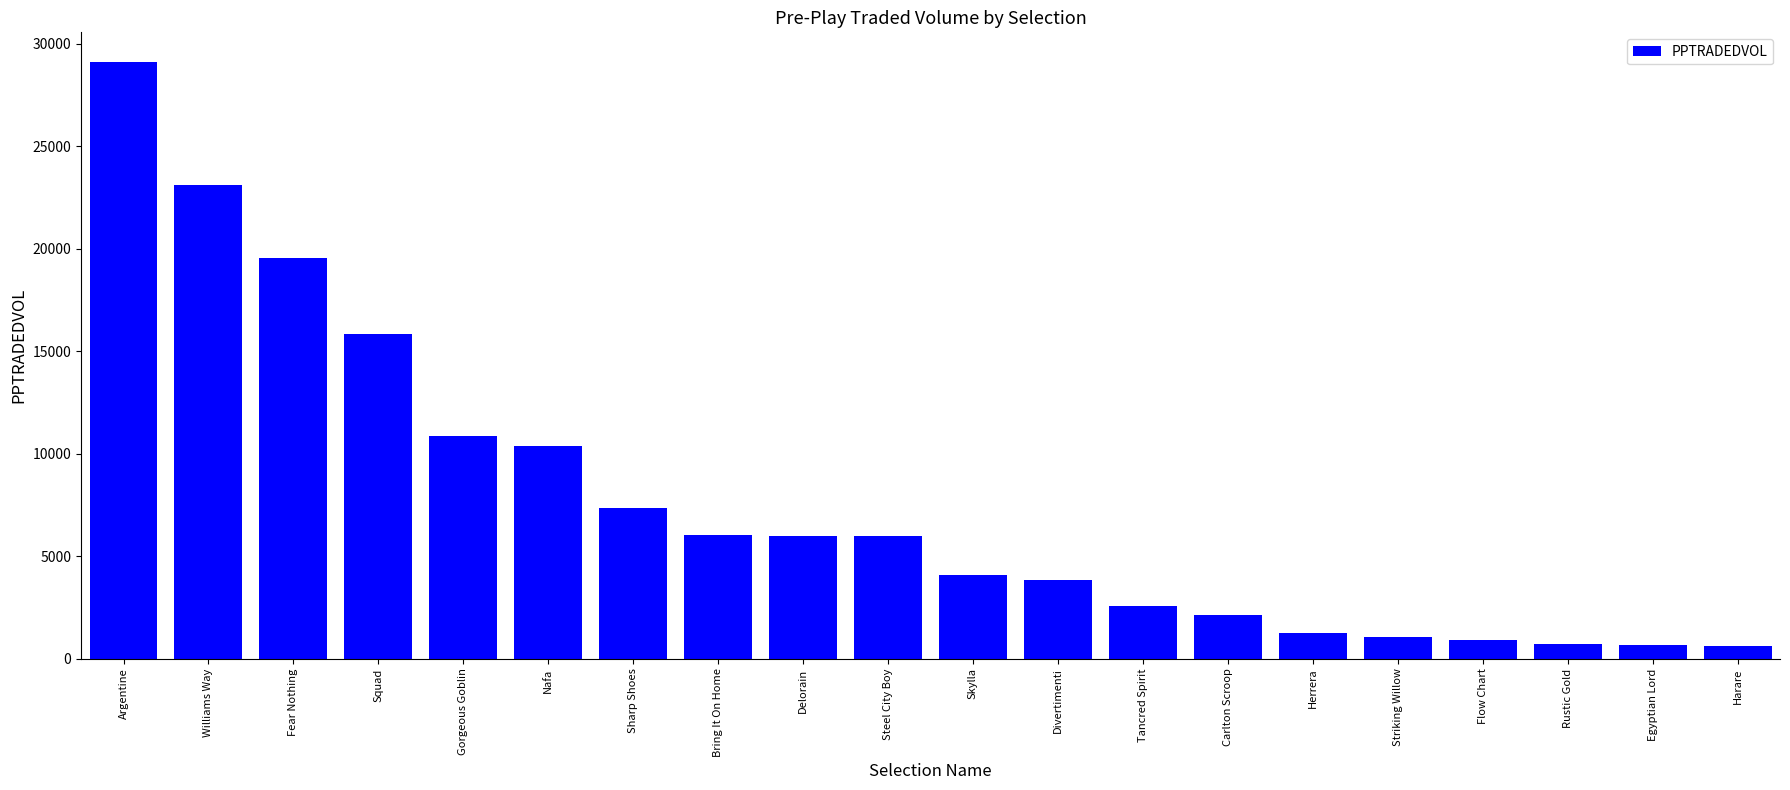

The chart shows a value of 1083.2 at Striking Willow. True or false?

True